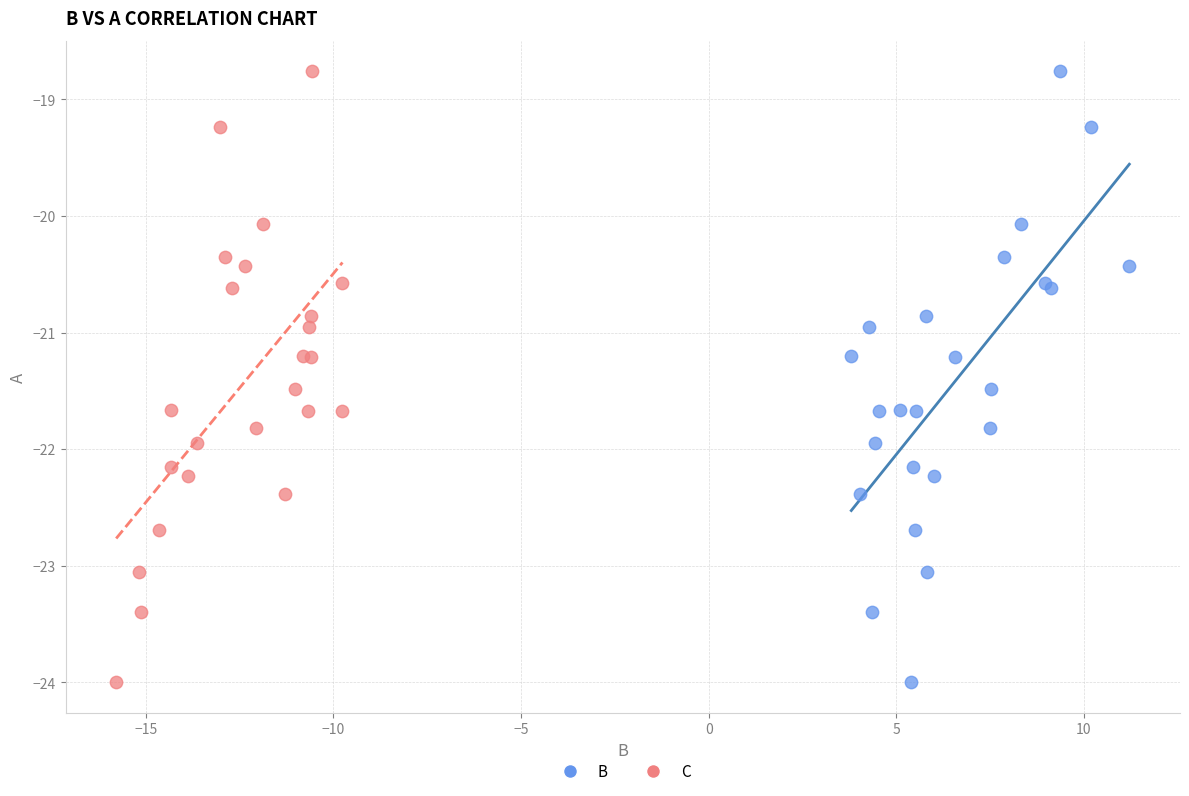

What are all the series names shown in the legend?

B, C